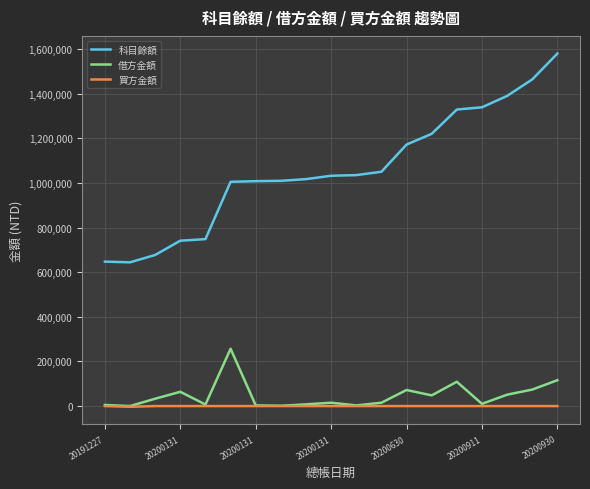

What is the average value of the 借方金額 series?

46899